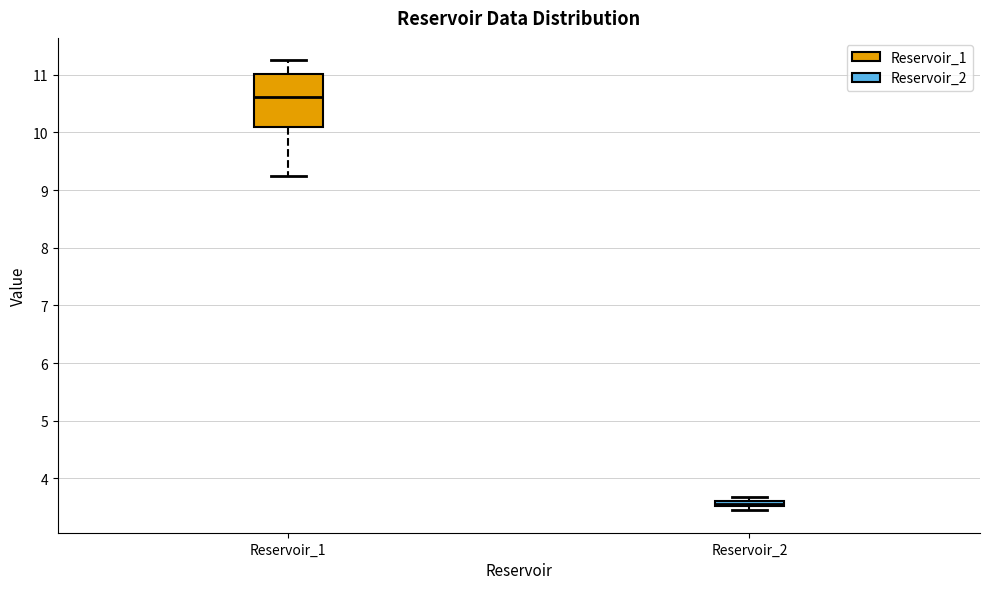

Which box is the tallest, from its lower edge to its upper edge?

Reservoir_1